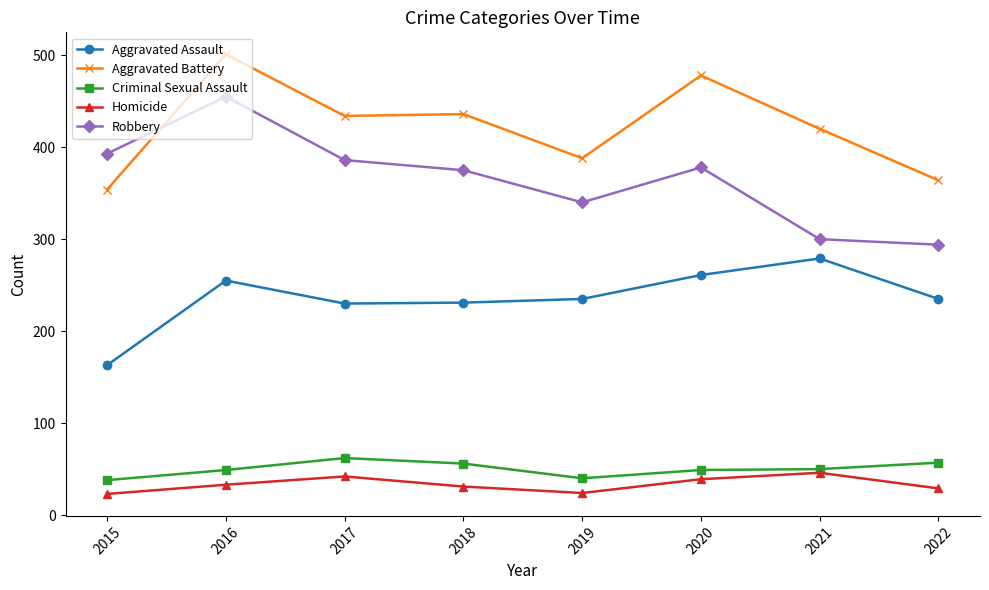

At which category is the sum across all series the highest?

2016